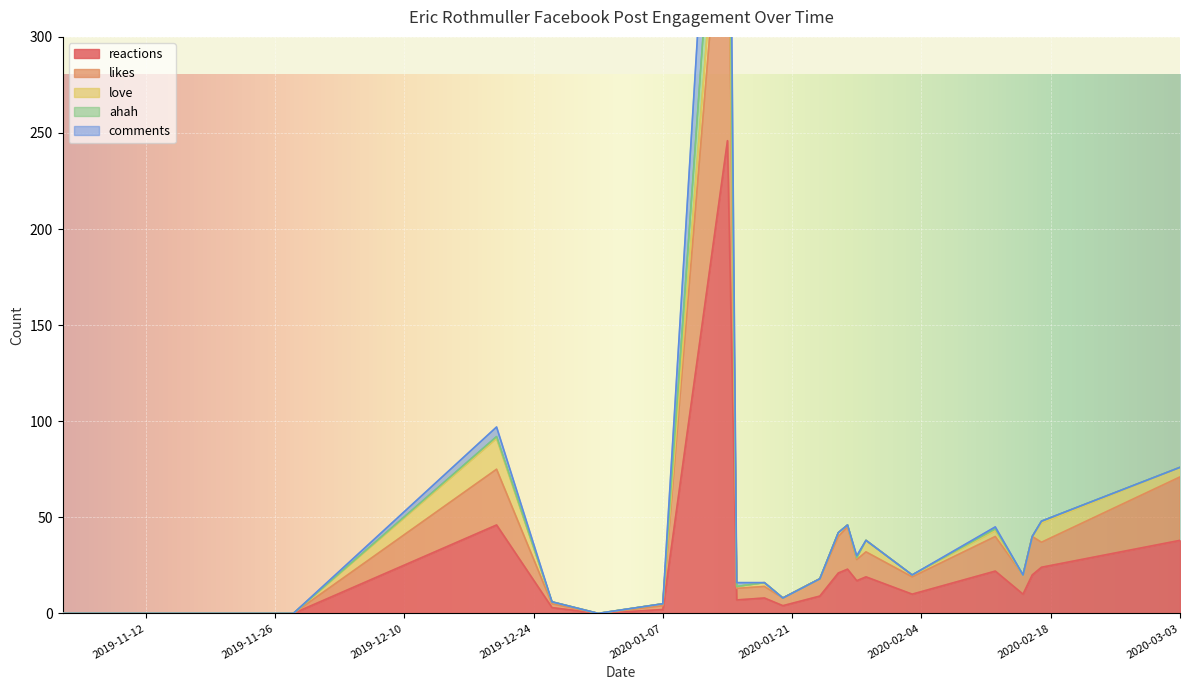

True or false: comments has a value of 16 at 2020-01-15.

True